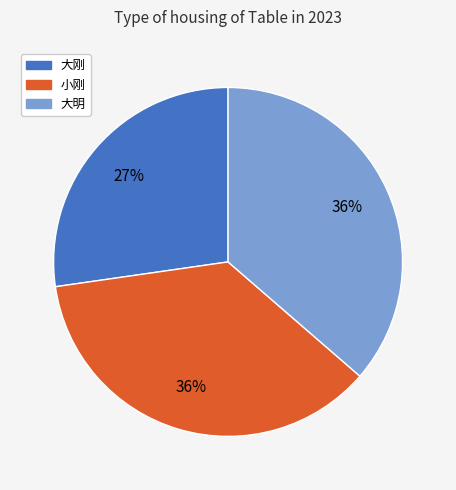

What percentage is the 小刚 slice, to the nearest percent?

36%